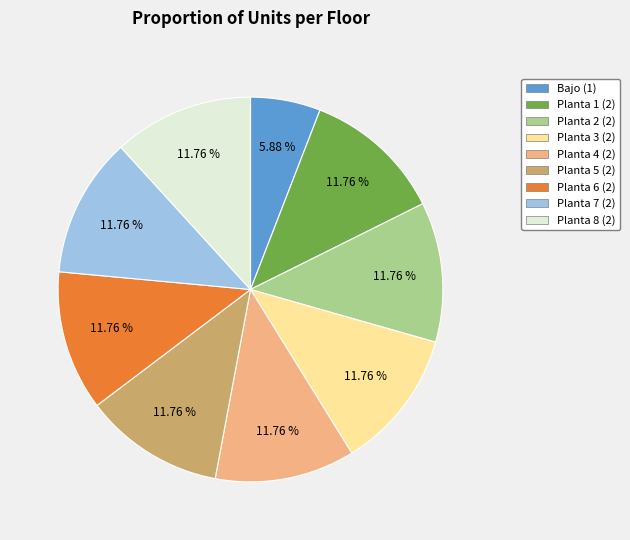

The Planta 8 slice represents 12% of the pie. True or false?

True